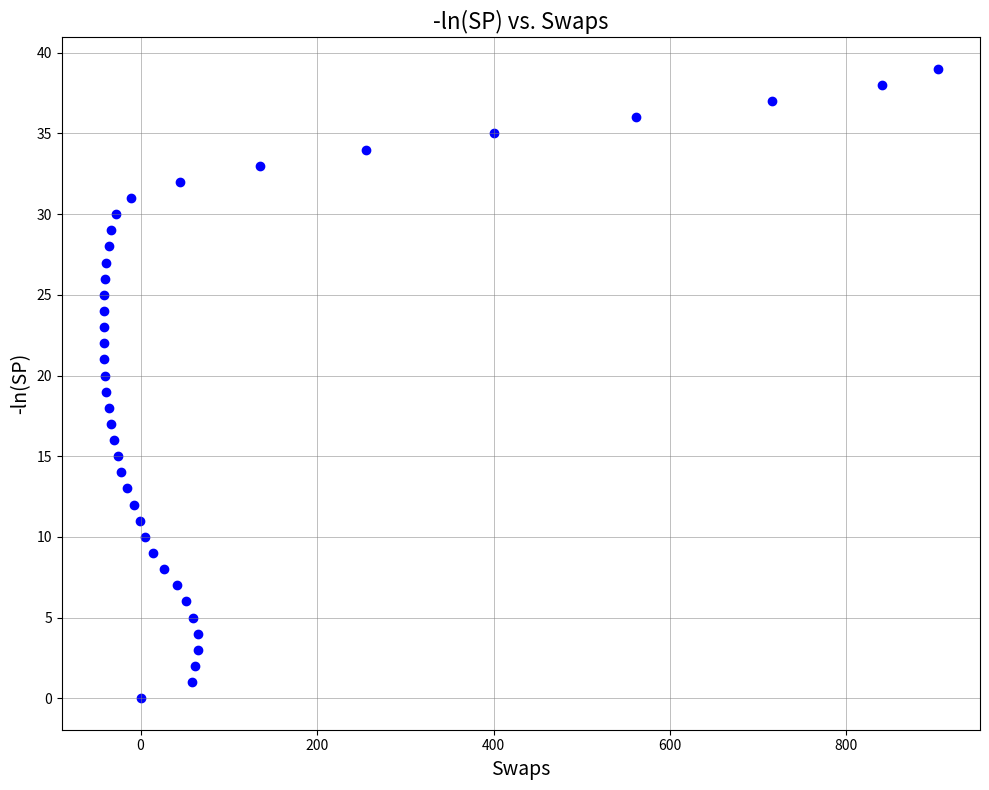

What is the range of Y values (max minus min)?

39